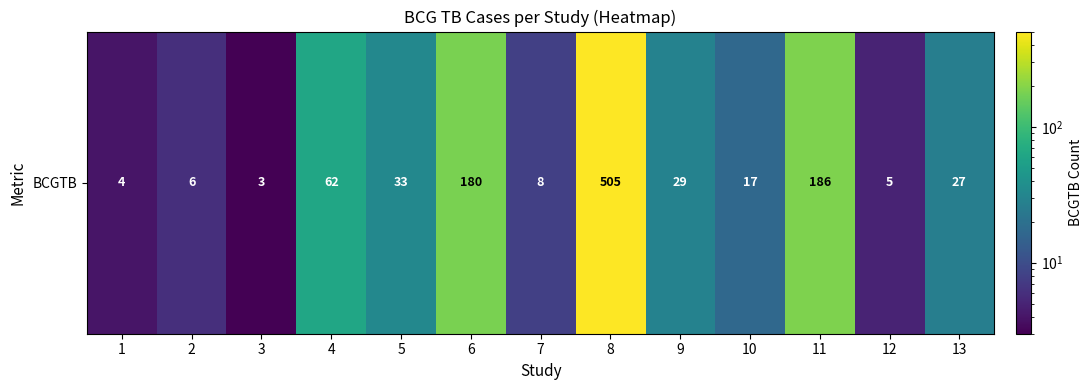

What is the difference between the values at 11 and 10?

169